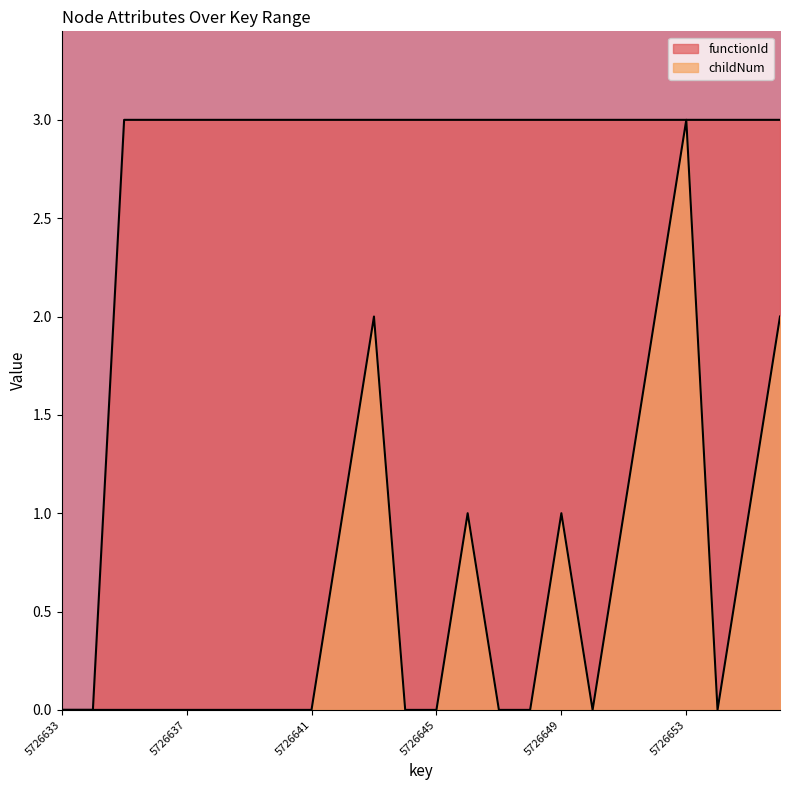

True or false: functionId and childNum cross at least once.

True